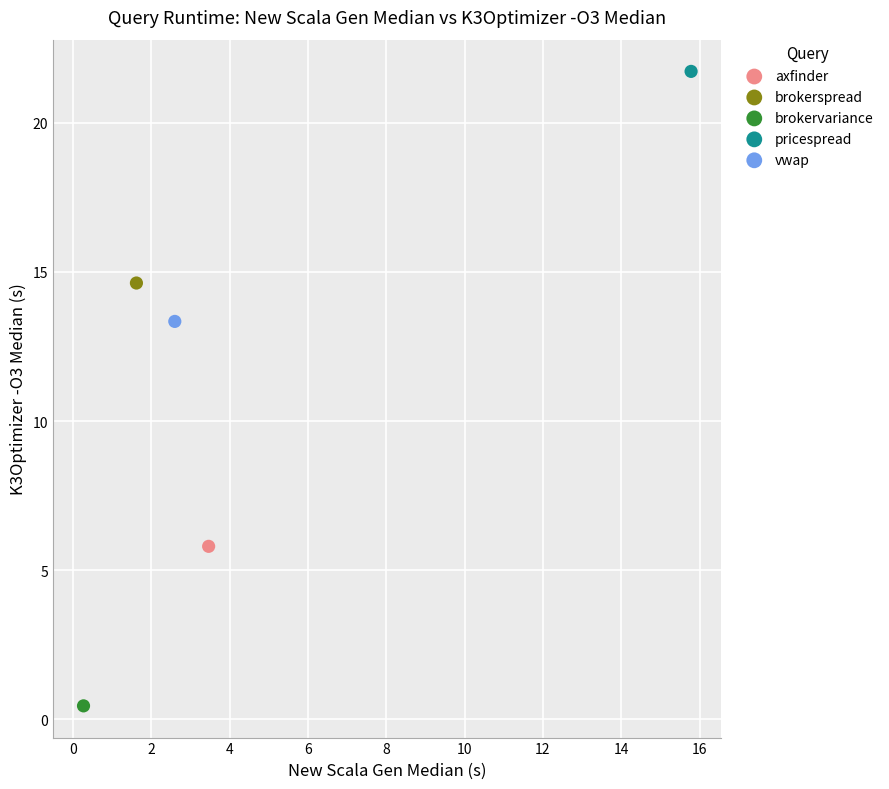

What are all the series names shown in the legend?

axfinder, brokerspread, brokervariance, pricespread, vwap